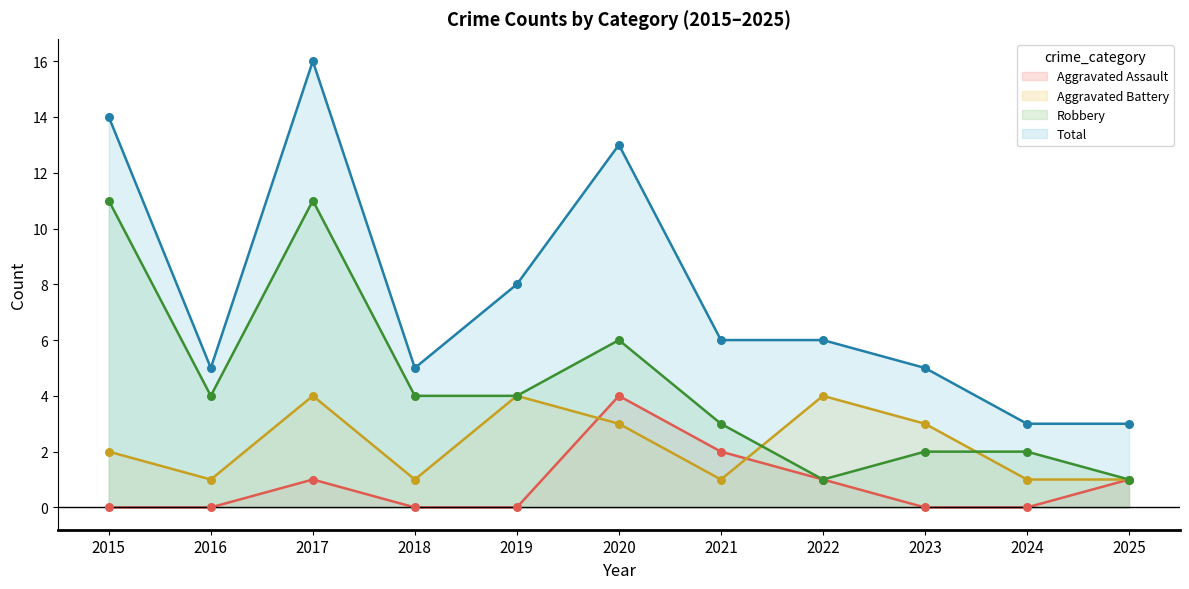

At which category is the sum across all series the highest?

2017